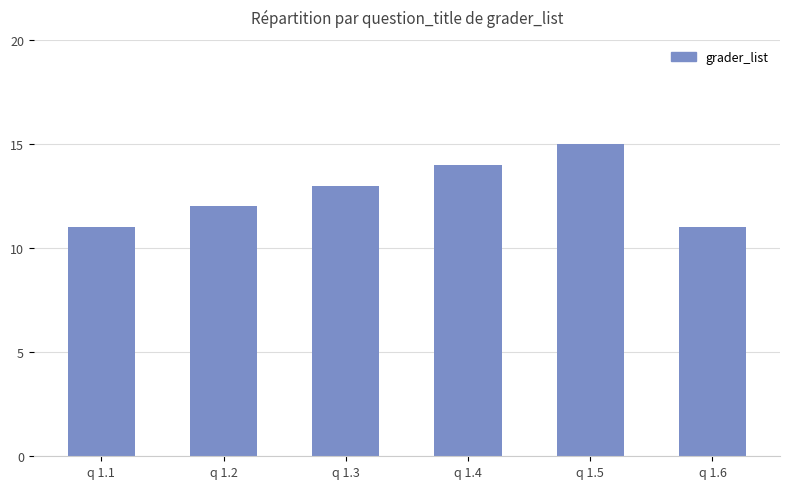

How many values are between 11 and 14?

5